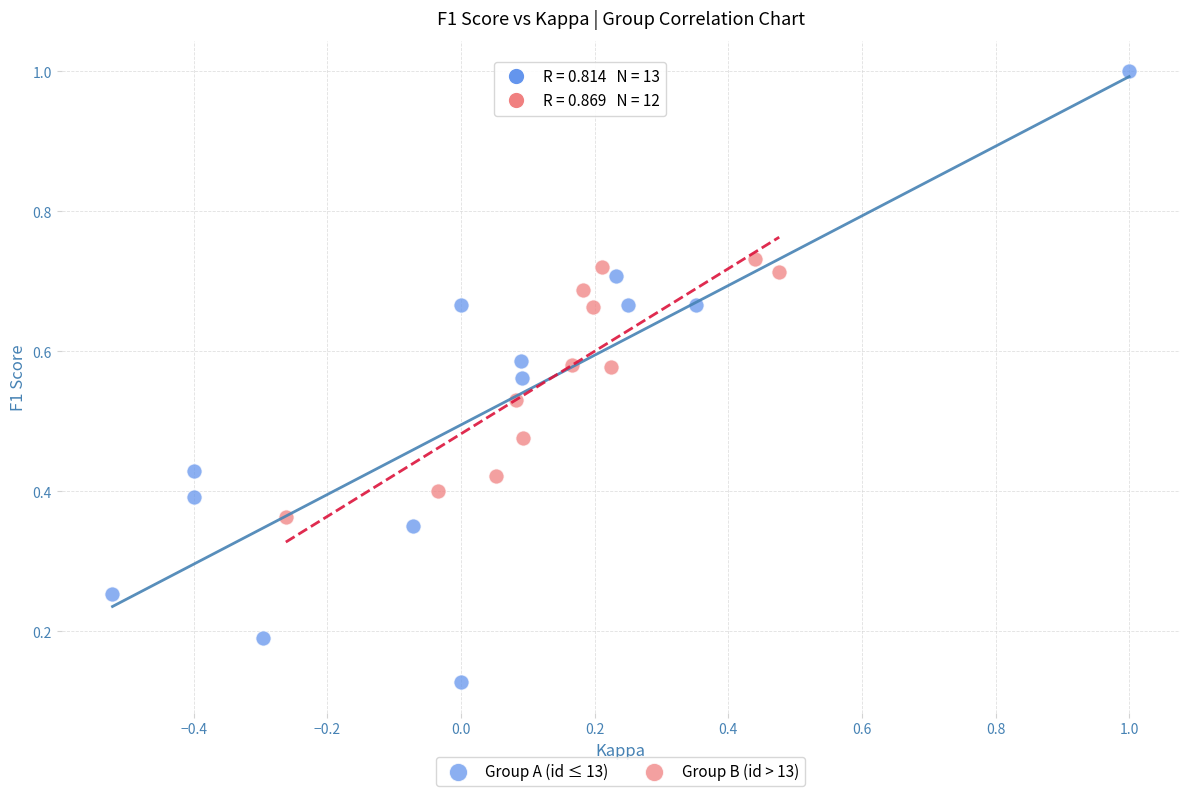

Which series reaches the minimum Y coordinate?

Group A (id ≤ 13)